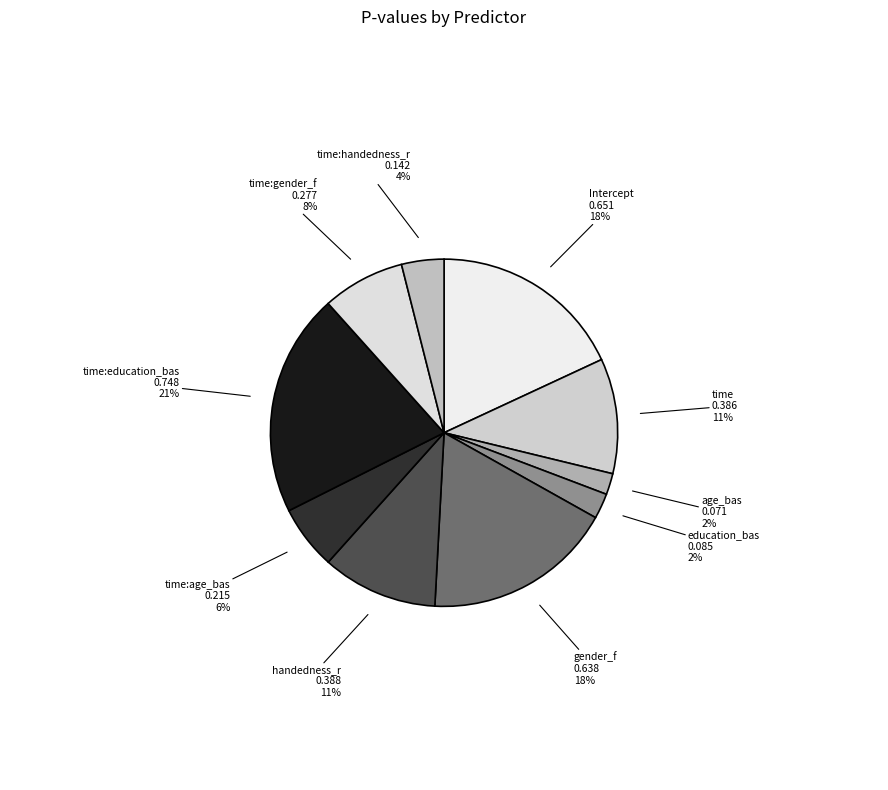

How many segments does this pie chart have?

10